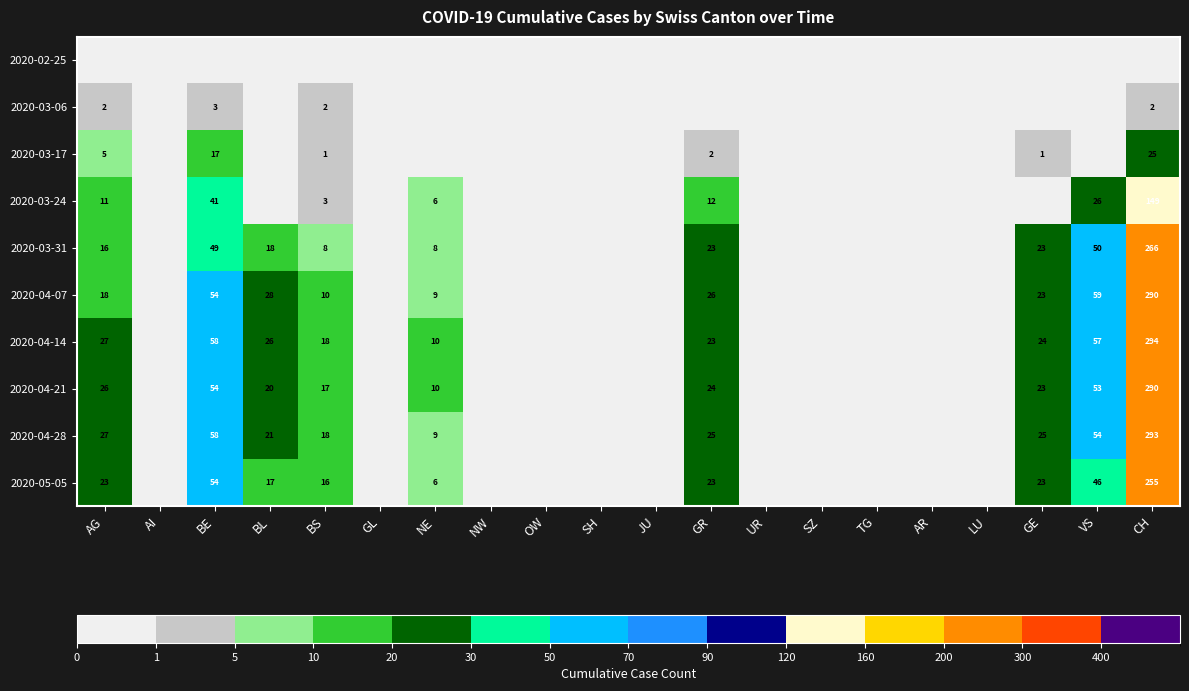

What is the difference between the 2020-05-05 values at GR and BS?

7